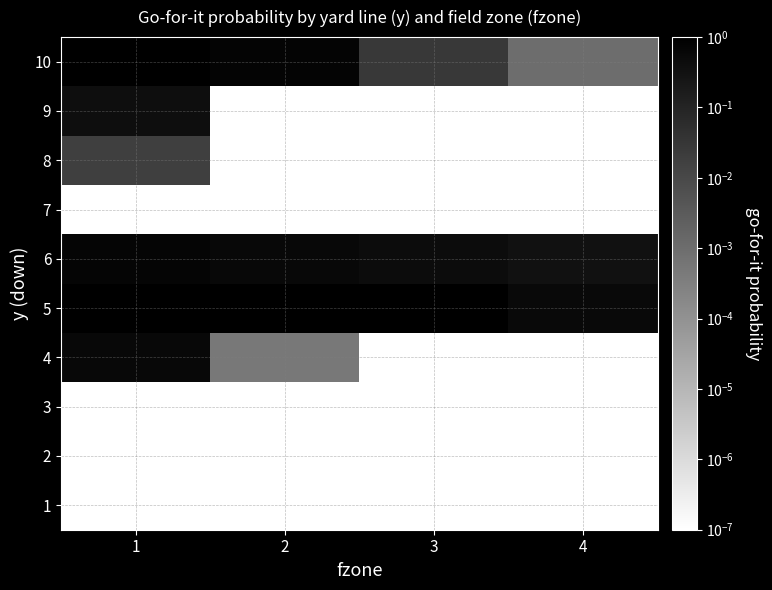

At how many categories does at least one series exceed 0?

4